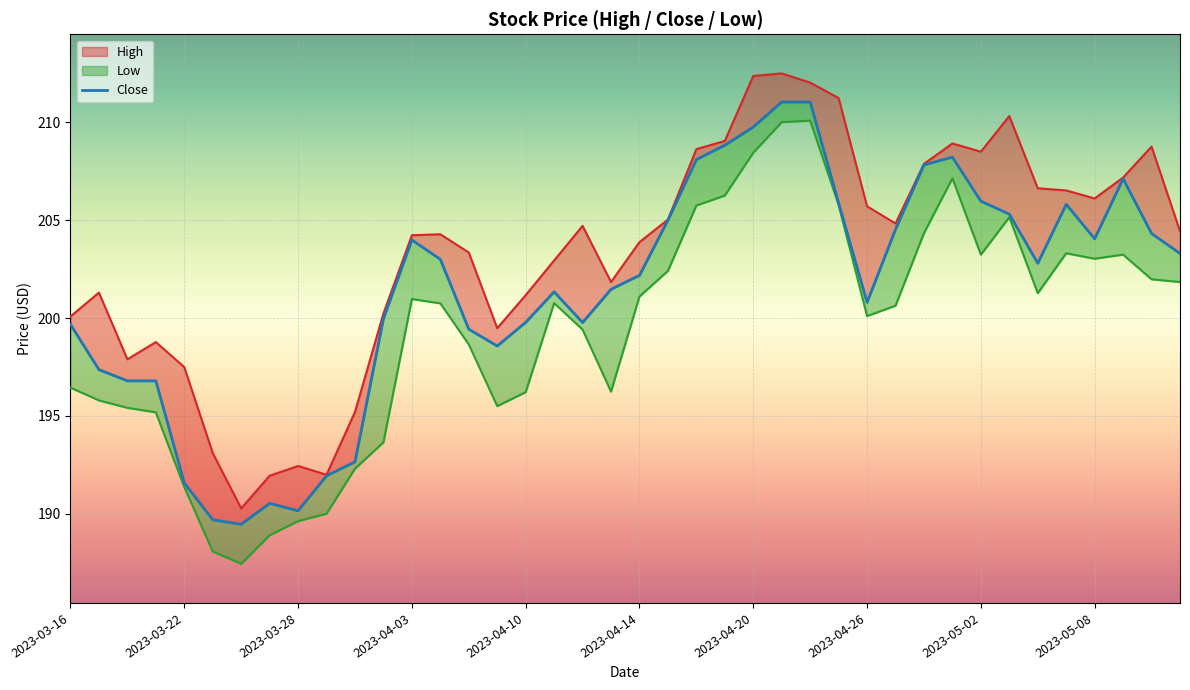

Reading left to right, what are all the values shown in this chart?

199.7	197.4	196.8	196.8	191.6	189.7	189.5	190.5	190.2	191.9	192.7	200.0	204.0	203.0	199.4	198.6	199.8	201.3	199.8	201.5	202.2	205.0	208.1	208.8	209.8	211.0	211.0	205.9	200.8	204.5	207.8	208.2	206.0	205.3	202.8	205.8	204.1	207.1	204.3	203.3